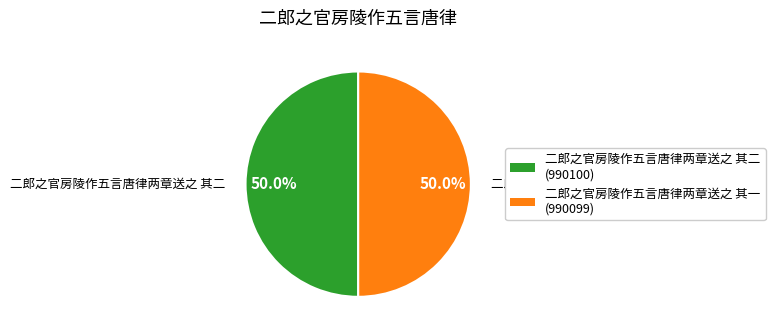

Approximately how many times larger is the value at 二郎之官房陵作五言唐律两章送之 其一 (990099) compared to 二郎之官房陵作五言唐律两章送之 其二 (990100)?

1.0